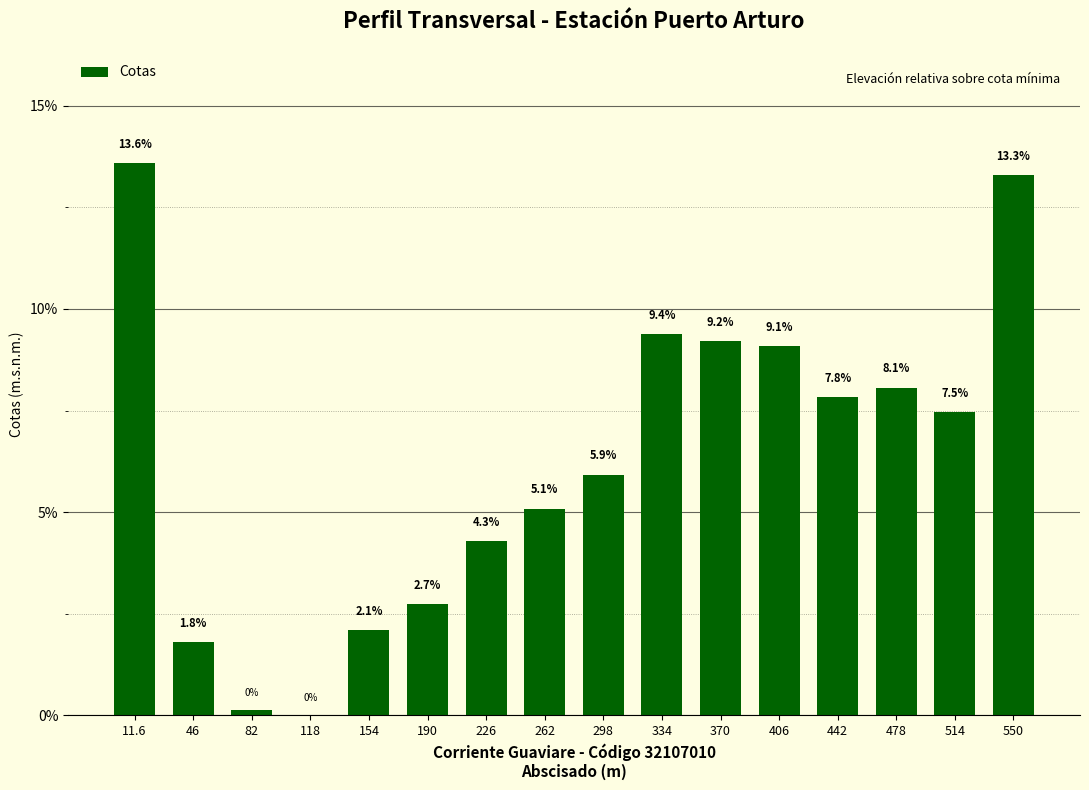

What is the greatest value displayed?

13.6